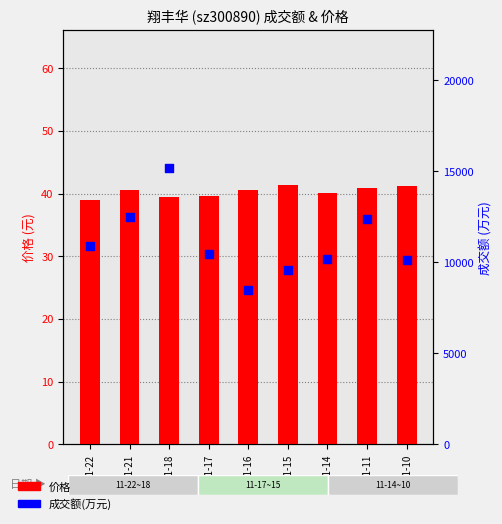

Is the value of 成交额(万元) at 11-22 greater than the value of 价格 at 11-14?

Yes